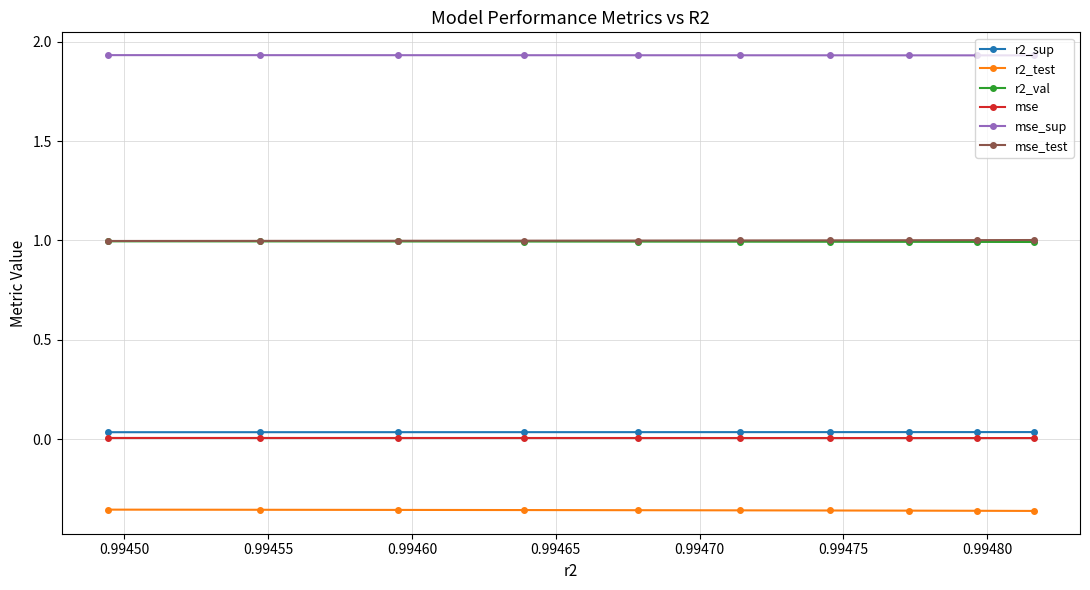

Which series has the largest total across all categories?

mse_sup